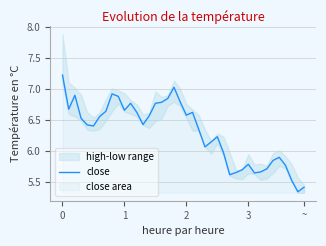

Where is the data nearest to the value 6?

26